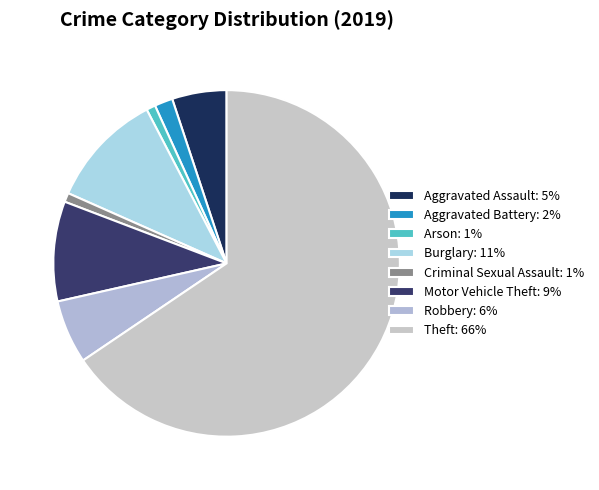

Which has a higher value, Theft or Robbery?

Theft